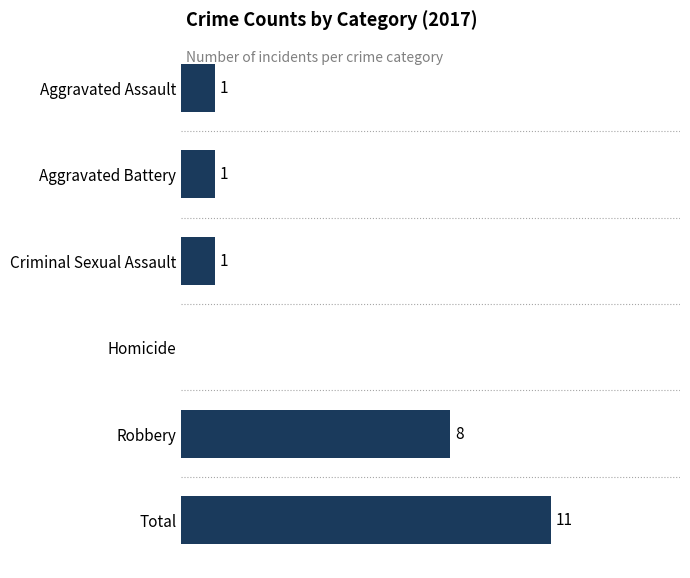

Which label corresponds to the largest value in the chart?

Total